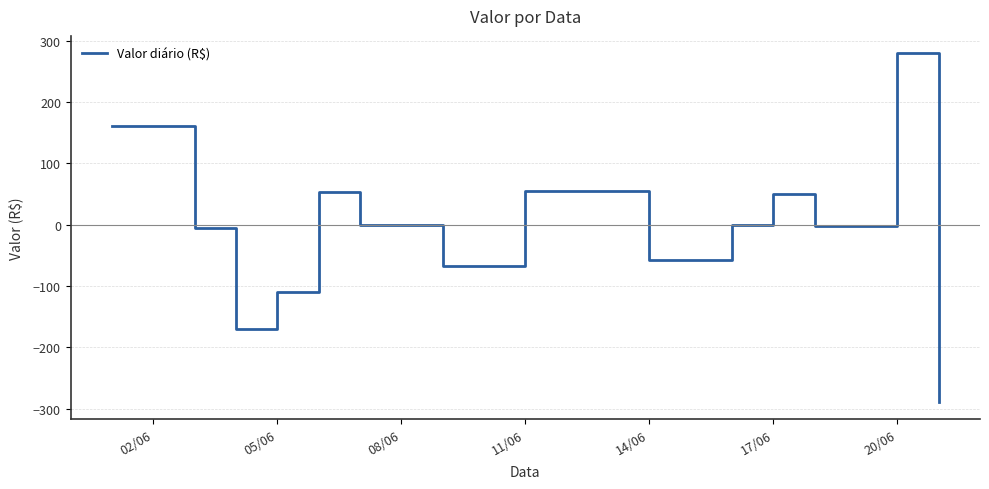

What is the maximum value shown in the chart?

279.2